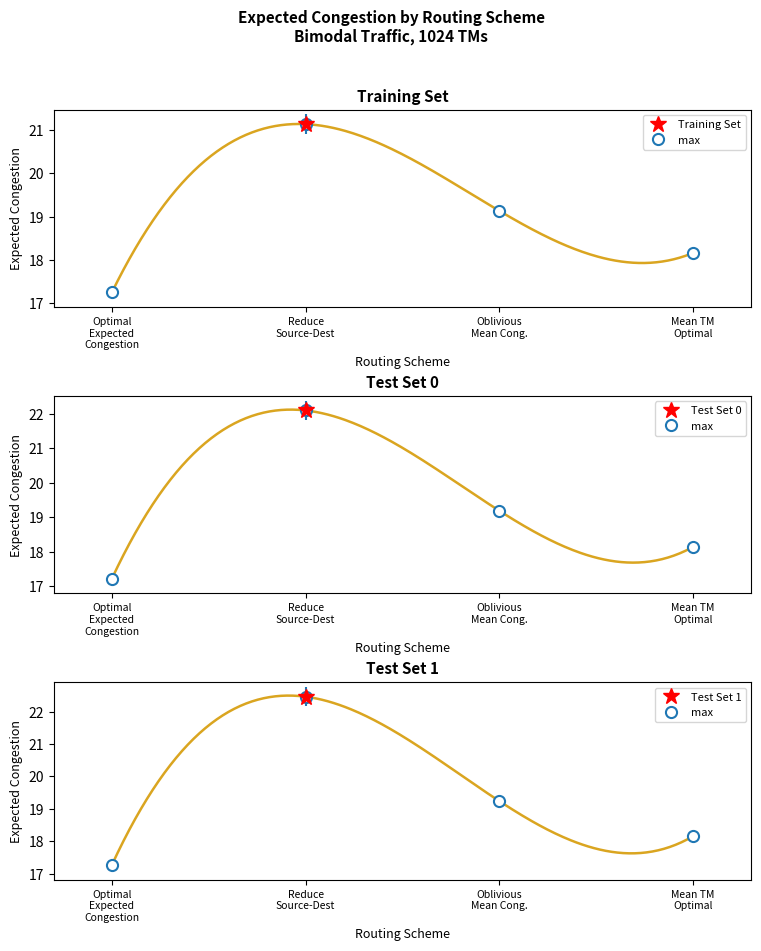

At how many categories does at least one series exceed 19?

2